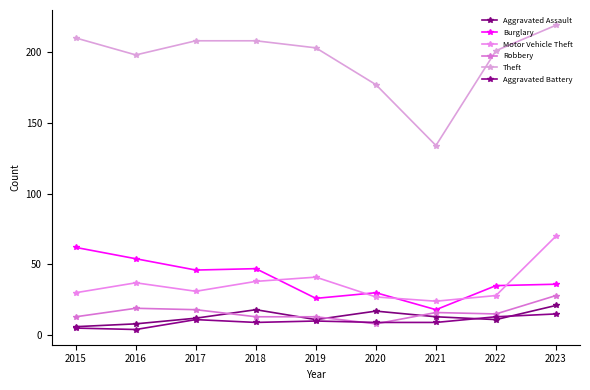

How many categories are shown in the chart?

9